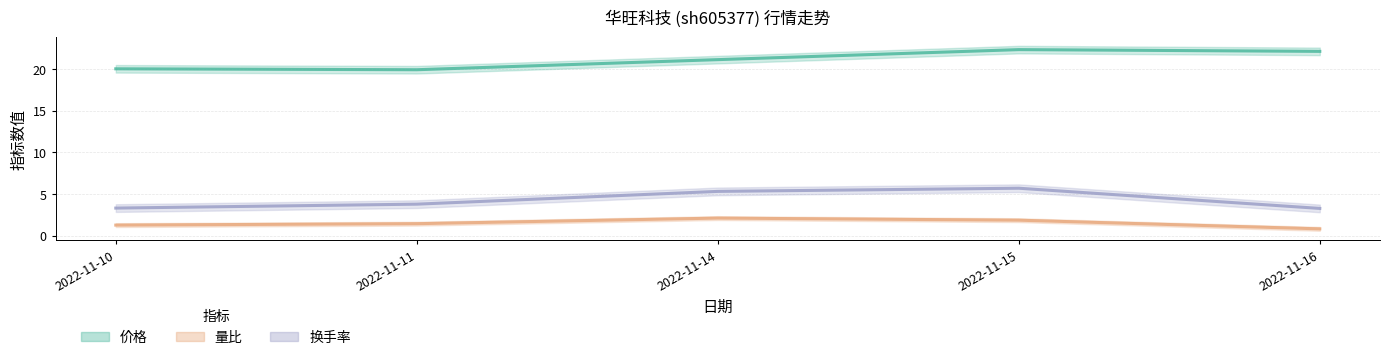

Reading left to right, transcribe all the data shown in this chart.

价格: 2022-11-10=20.0	2022-11-11=19.9	2022-11-14=21.1	2022-11-15=22.3	2022-11-16=22.1
量比: 2022-11-10=1.3	2022-11-11=1.4	2022-11-14=2.1	2022-11-15=1.9	2022-11-16=0.8
换手率: 2022-11-10=3.3	2022-11-11=3.8	2022-11-14=5.3	2022-11-15=5.7	2022-11-16=3.3